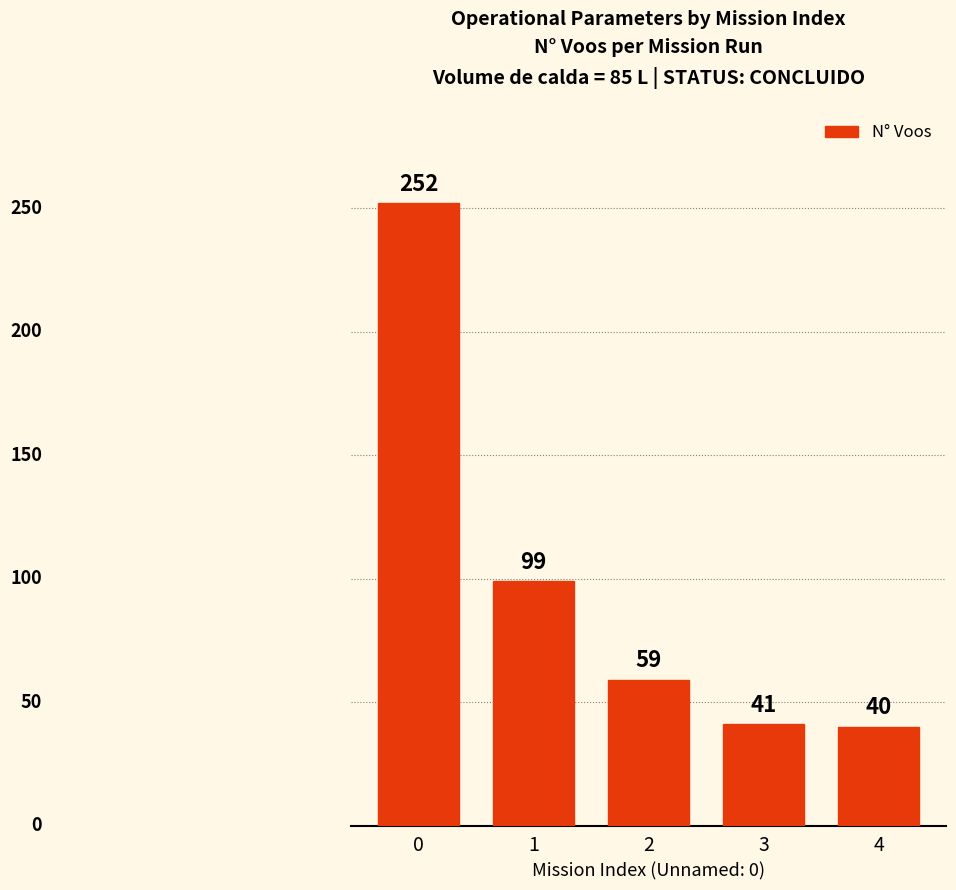

Where is the data nearest to the value 146?

1